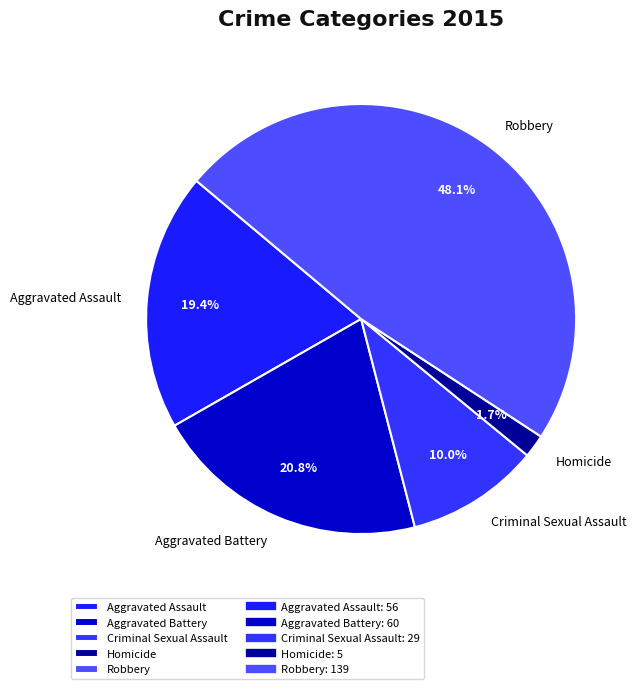

To the nearest percent, what is the average slice percentage?

20%